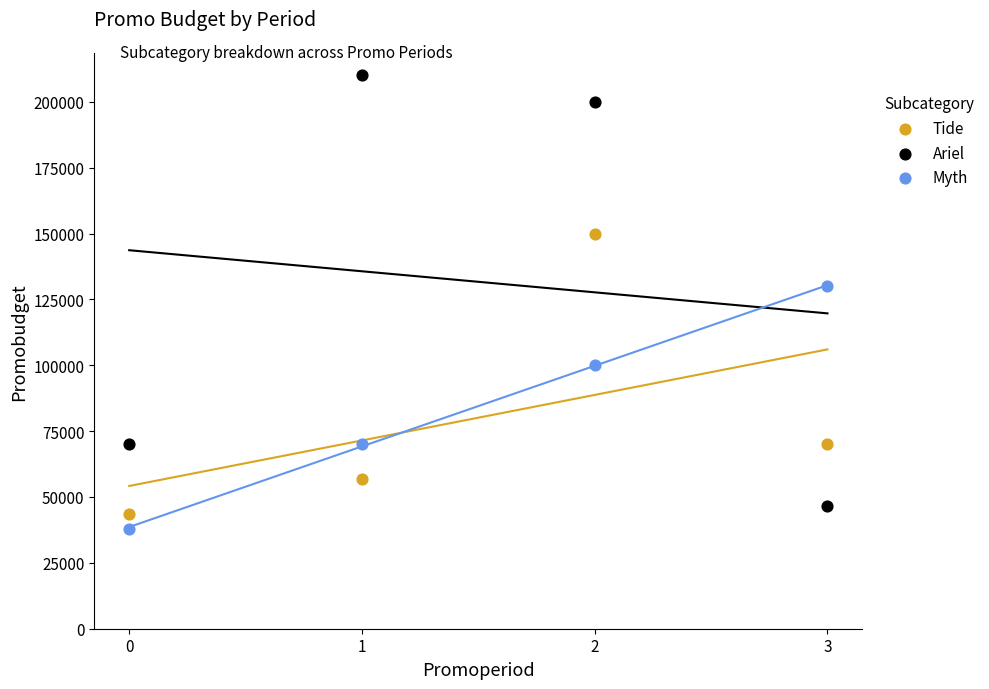

Across all series, what Y value is closest to 124000?

130000